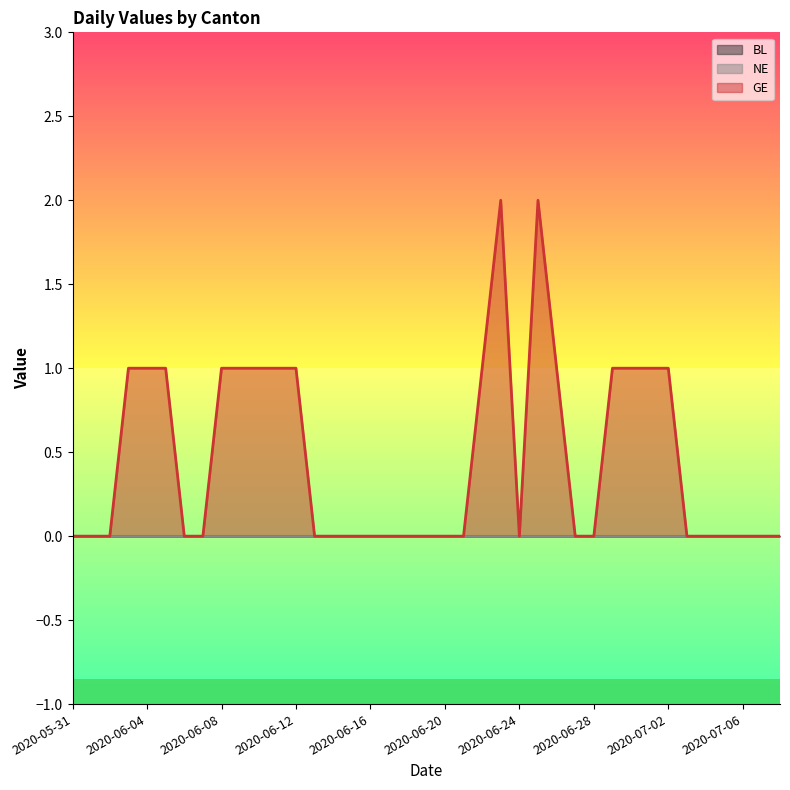

How many lines are shown in the chart?

3